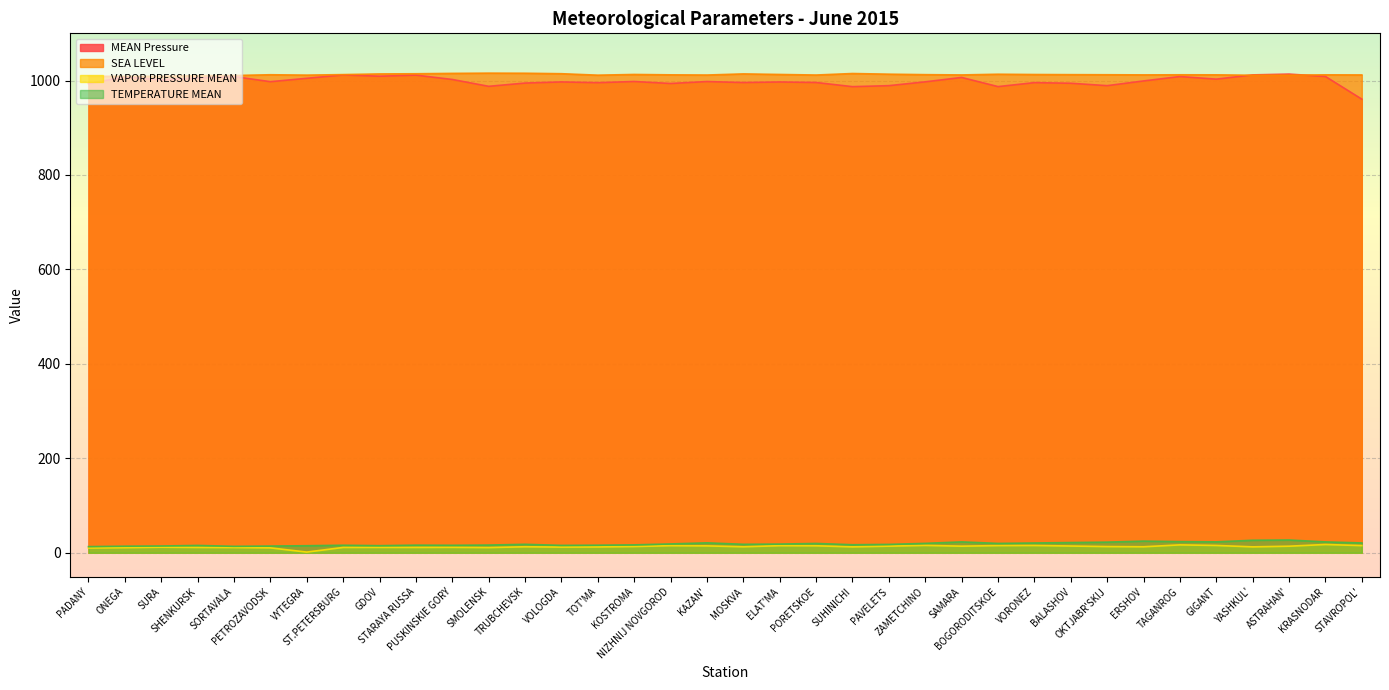

True or false: SEA LEVEL and TEMPERATURE MEAN cross at least once.

False